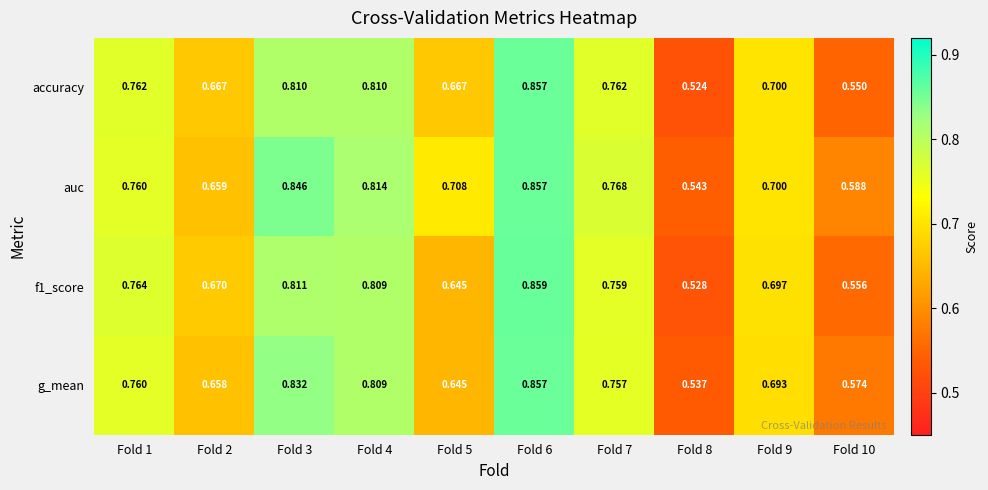

Which series has the largest range (max minus min)?

accuracy